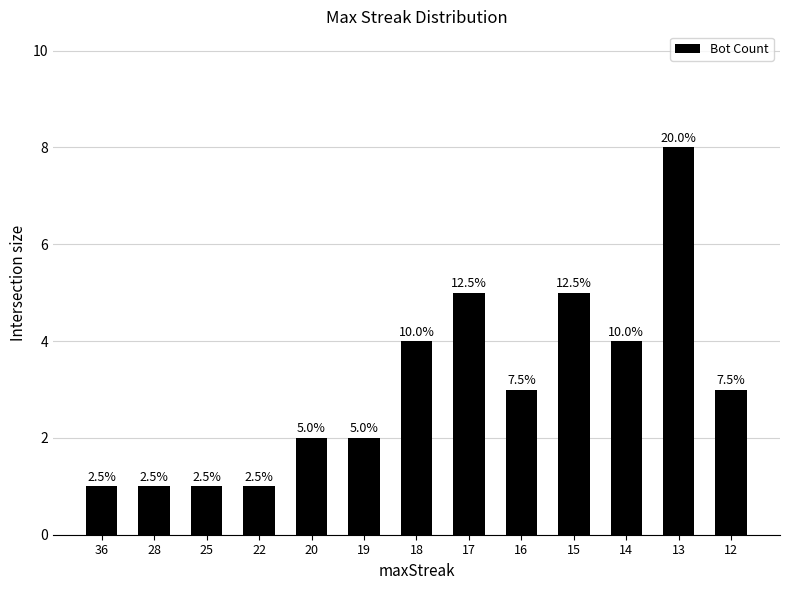

At which label is the value closest to 4?

18